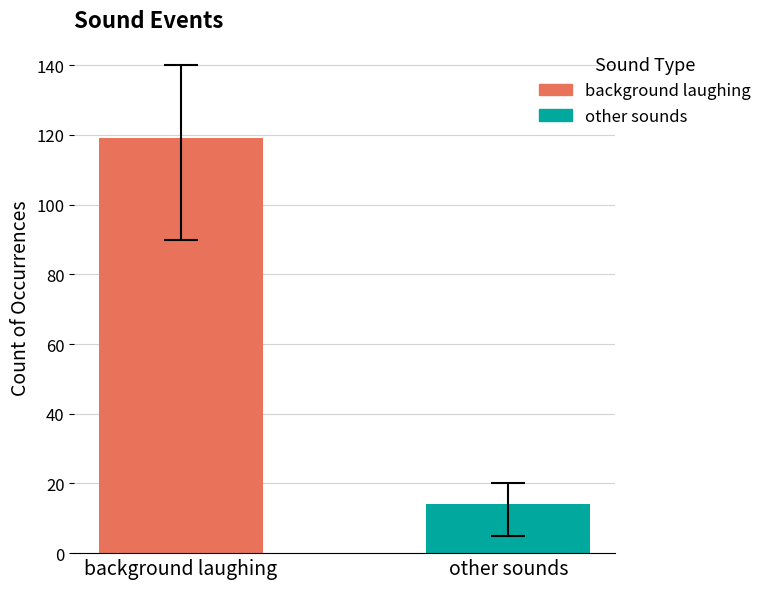

What is the smallest value displayed?

14